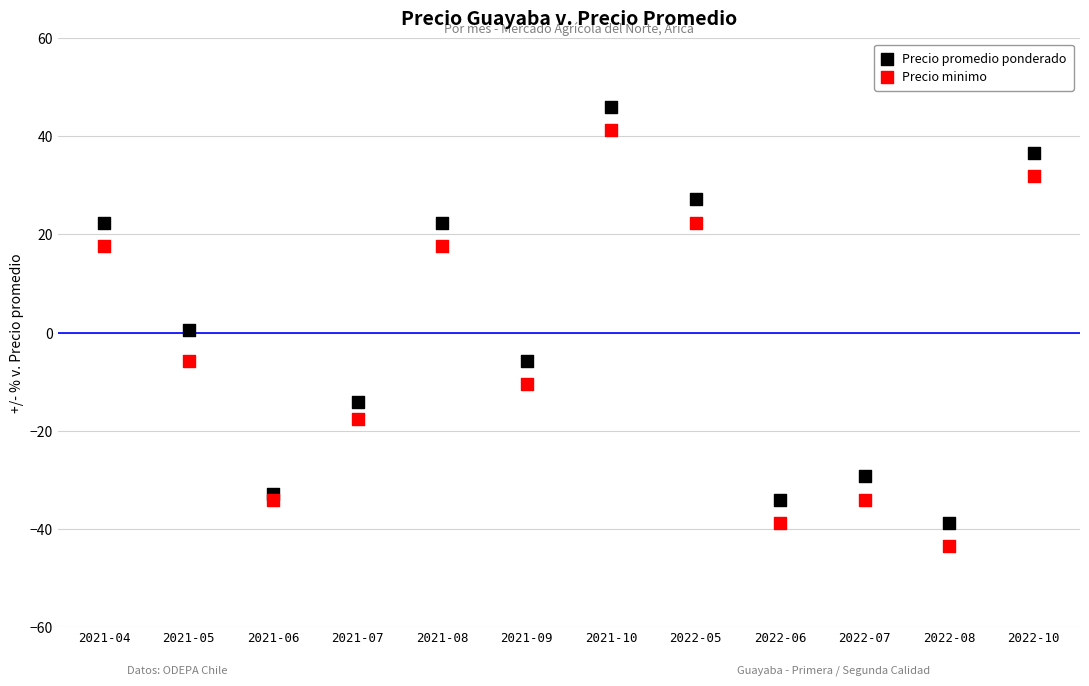

In the Precio minimo series, what Y value is closest to -1?

-5.8